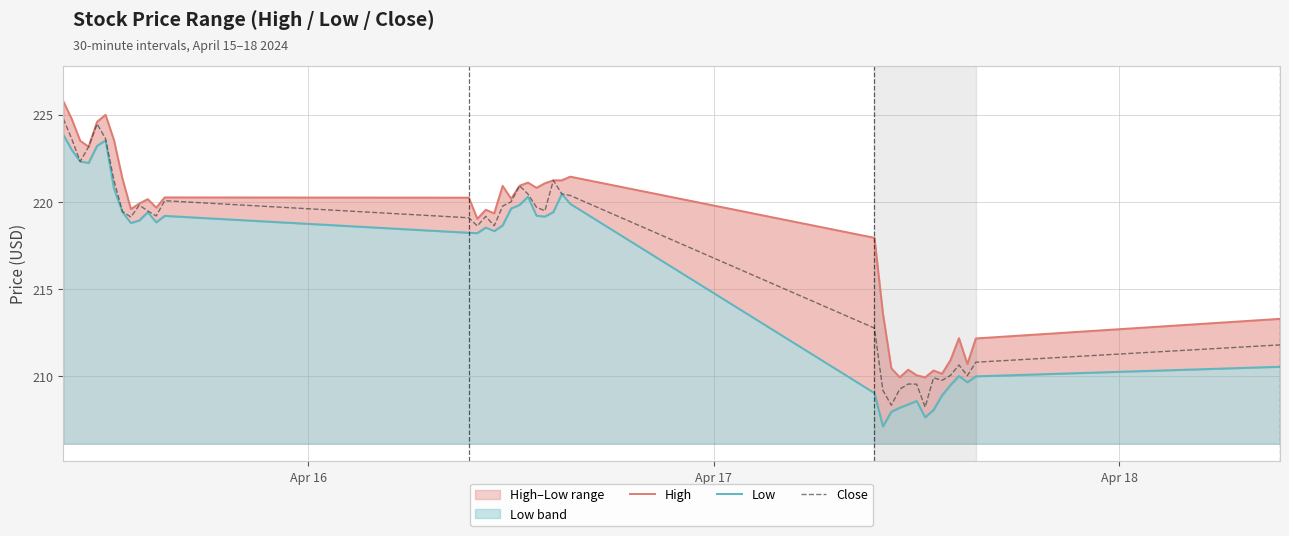

True or false: High and Close intersect in this chart.

False